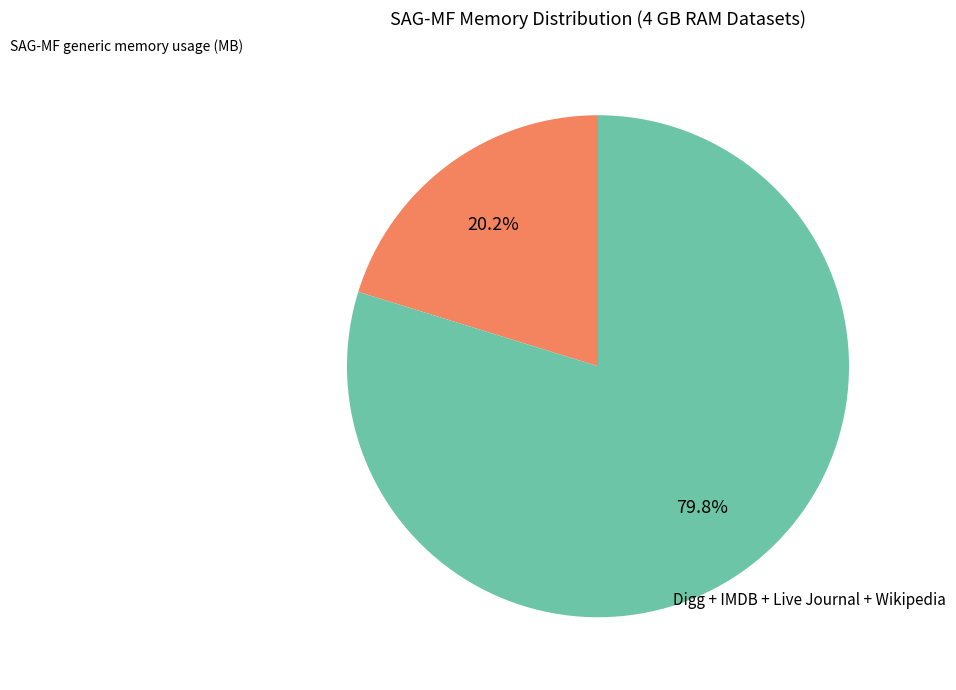

Is there any slice that represents more than half of the pie?

Yes